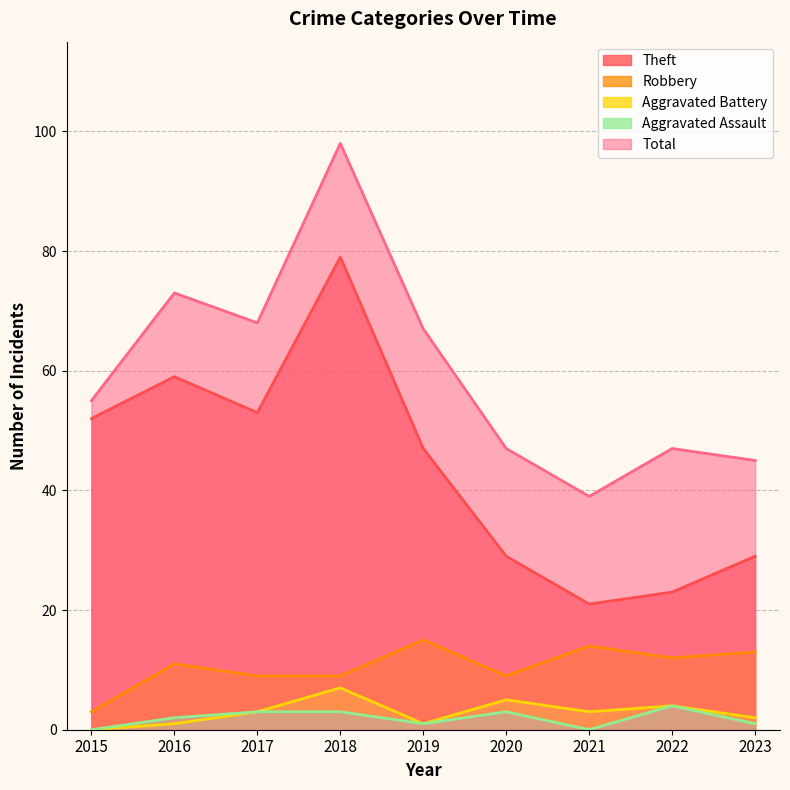

Reading left to right, extract all data points from this chart.

Theft: 2015=52	2016=59	2017=53	2018=79	2019=47	2020=29	2021=21	2022=23	2023=29
Robbery: 2015=3	2016=11	2017=9	2018=9	2019=15	2020=9	2021=14	2022=12	2023=13
Aggravated Battery: 2015=0	2016=1	2017=3	2018=7	2019=1	2020=5	2021=3	2022=4	2023=2
Aggravated Assault: 2015=0	2016=2	2017=3	2018=3	2019=1	2020=3	2021=0	2022=4	2023=1
Total: 2015=55	2016=73	2017=68	2018=98	2019=67	2020=47	2021=39	2022=47	2023=45